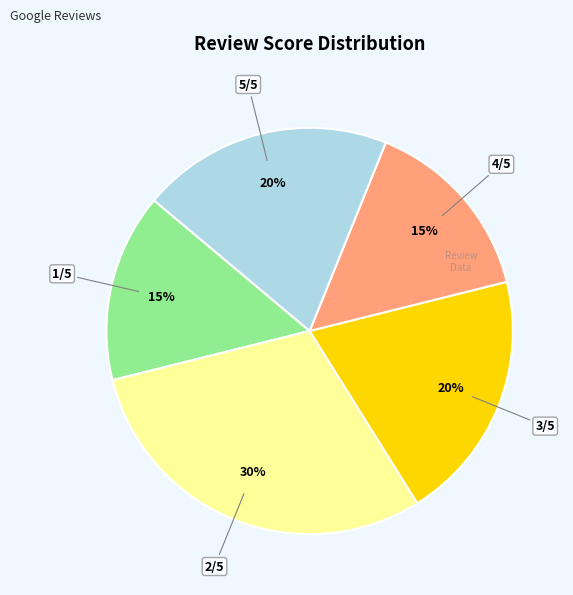

What is the largest slice in the pie chart?

2/5